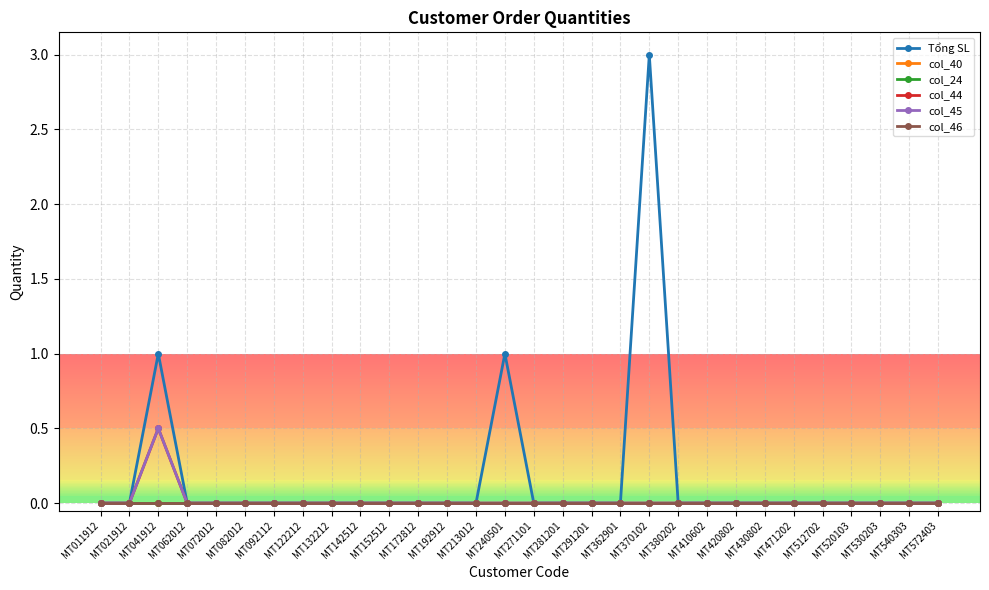

Does the chart have visible grid lines?

Yes